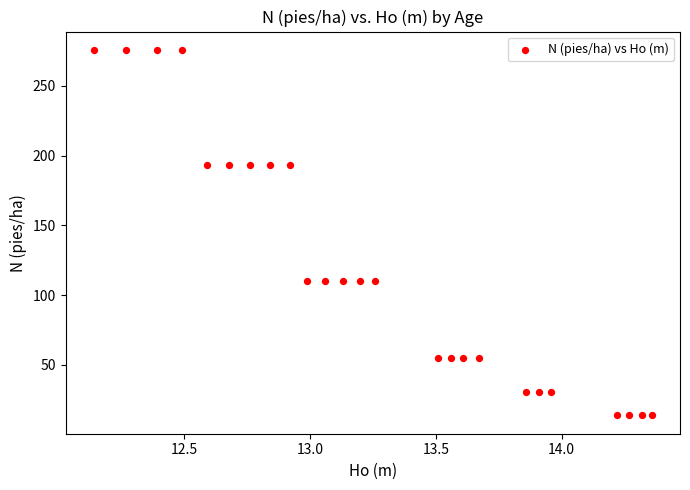

What is the range of X values (max minus min)?

2.2